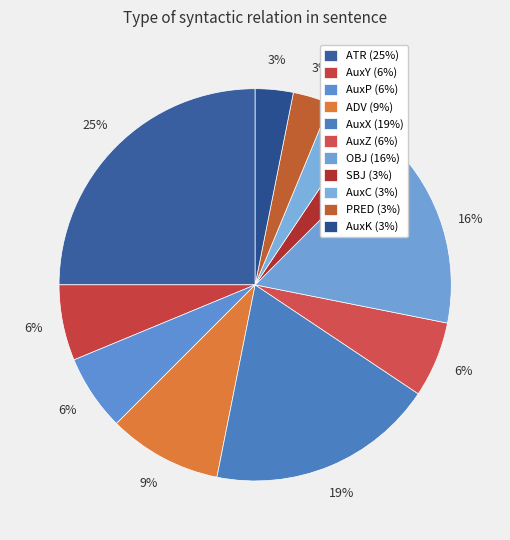

Is it true that ATR is 10% of the pie?

False